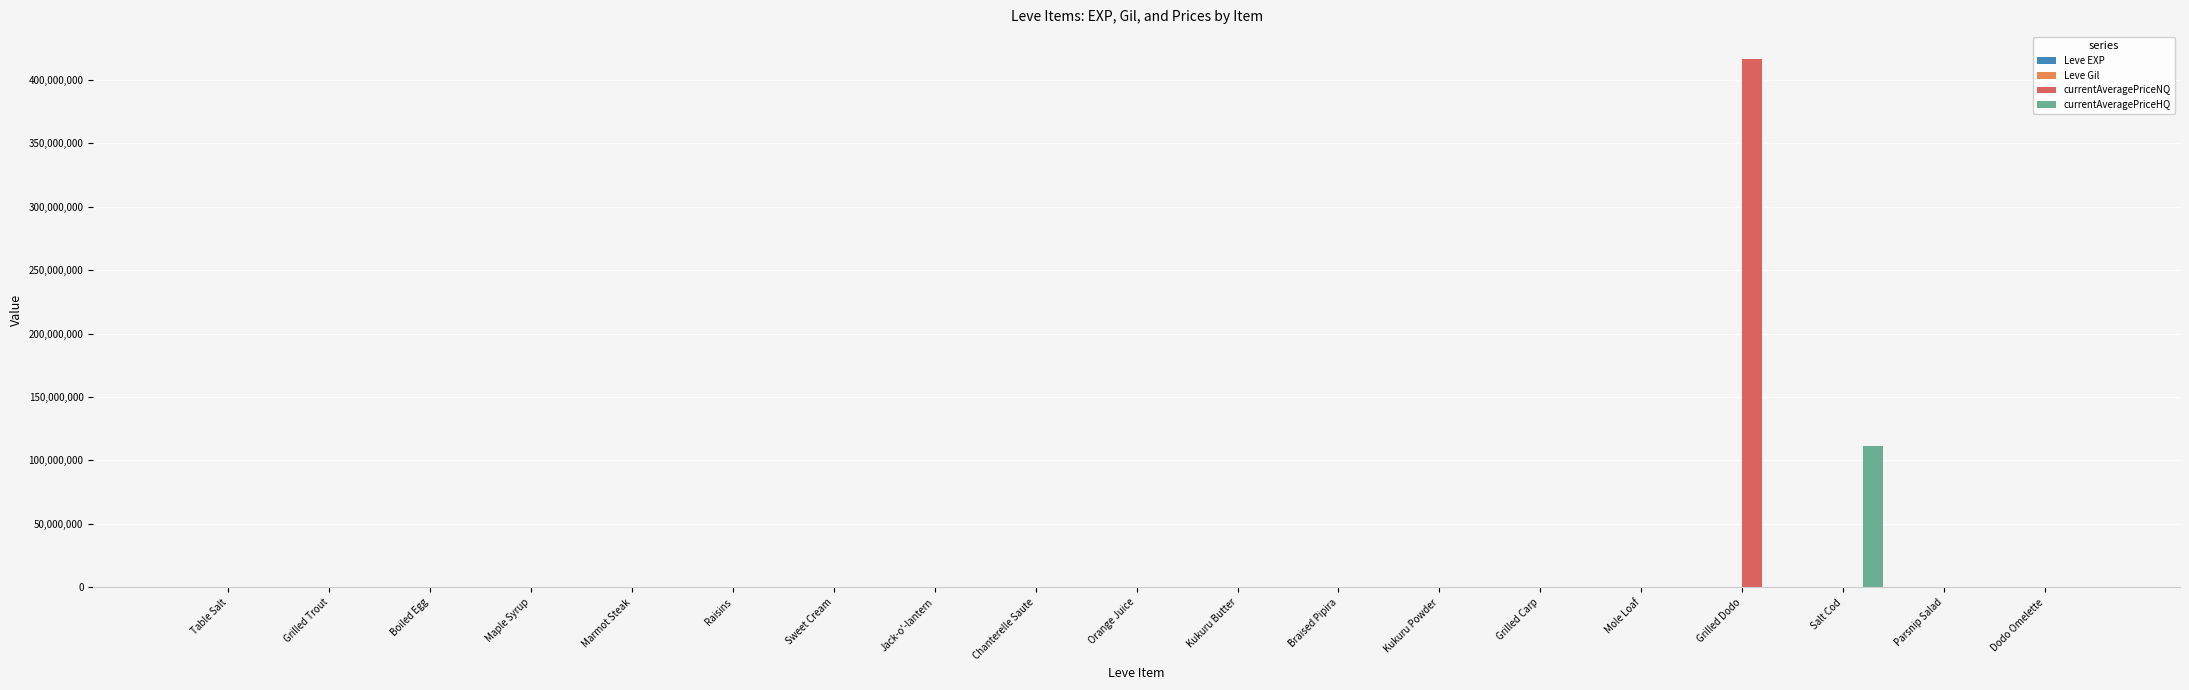

At which category is the sum across all series the highest?

Grilled Dodo